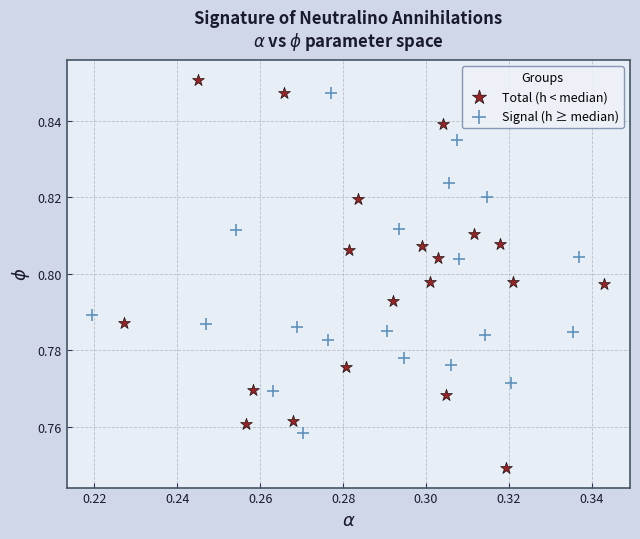

Which series contains the lowest Y value?

Total (h < median)